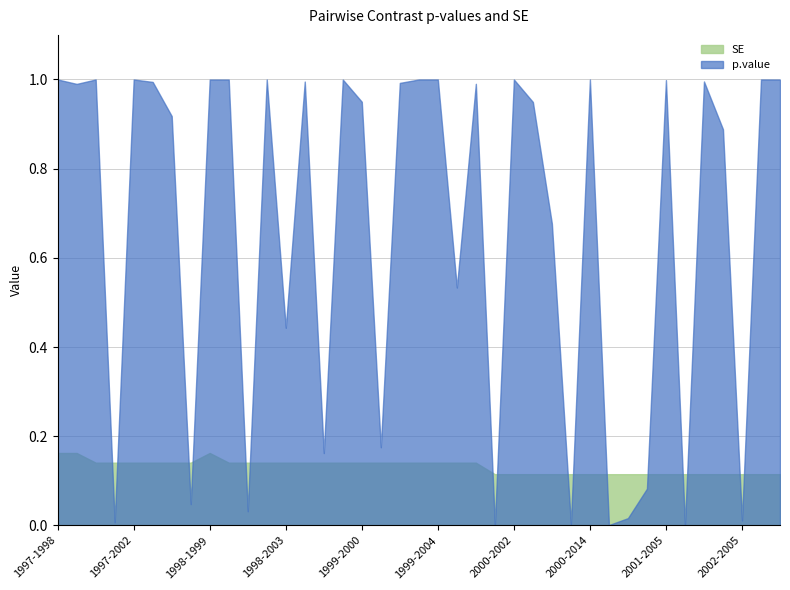

Which series has the largest total across all categories?

p.value